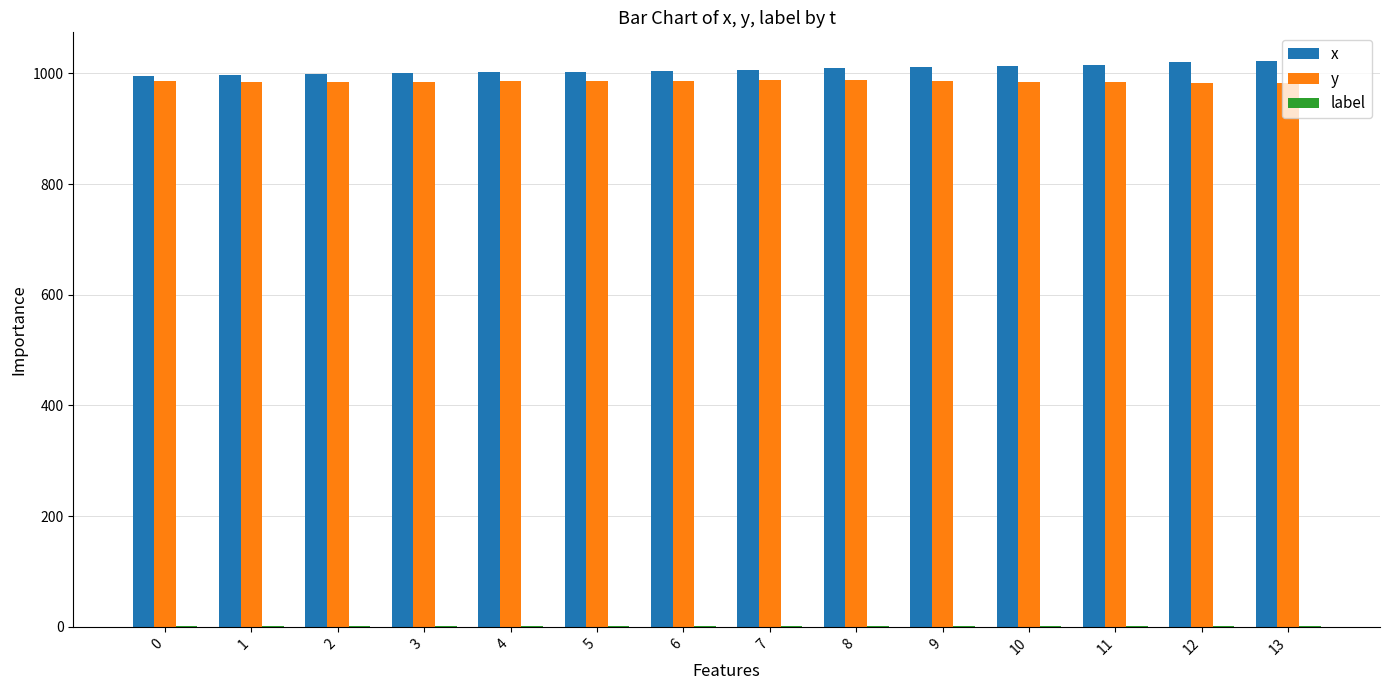

What is the maximum value for x?

1023